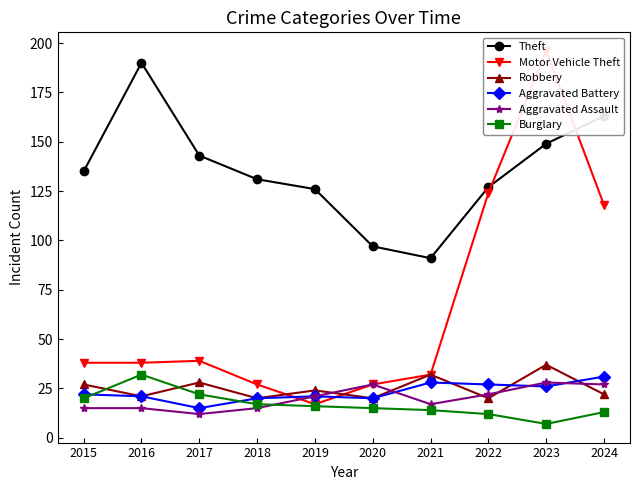

What is the lowest value of the Theft series?

91